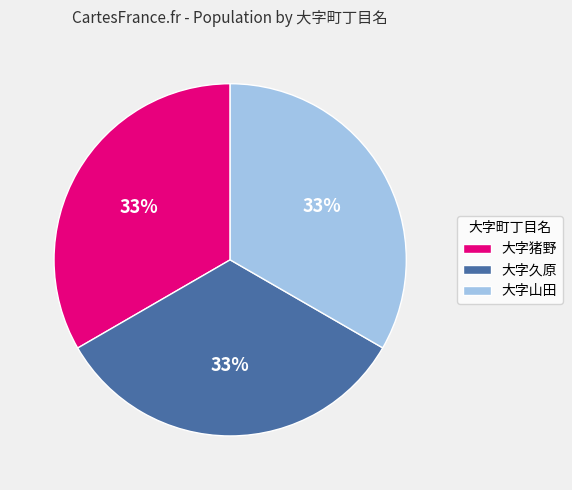

The 大字山田 slice represents 33% of the pie. True or false?

True